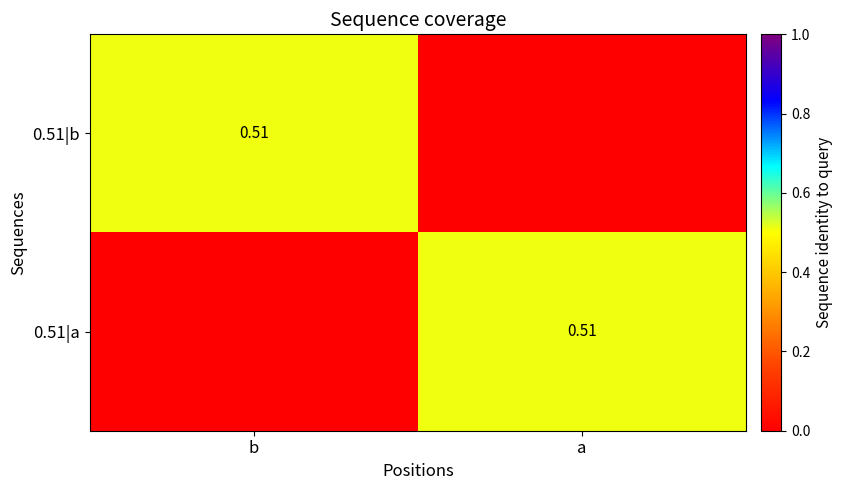

Count the 0.51|a values in the range 0 to 1.

2